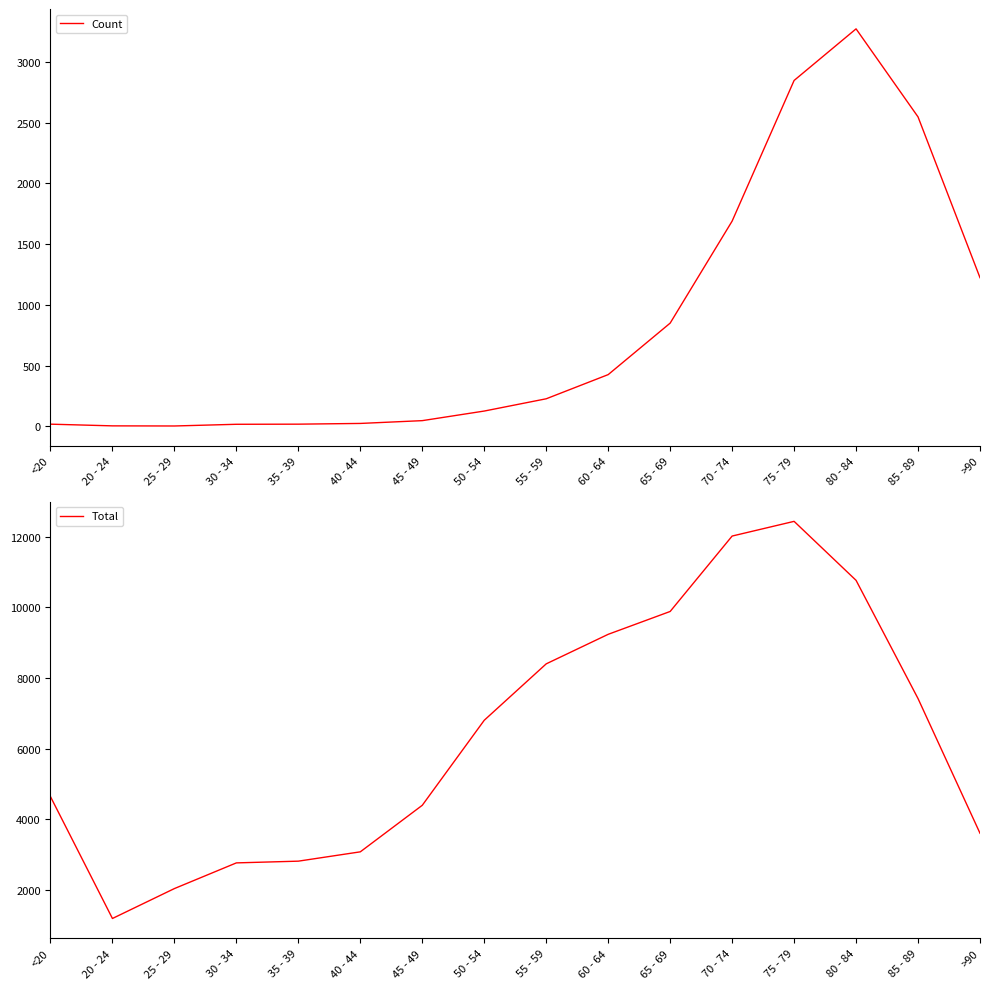

Is it true that Total equals 16368 at 65 - 69?

False